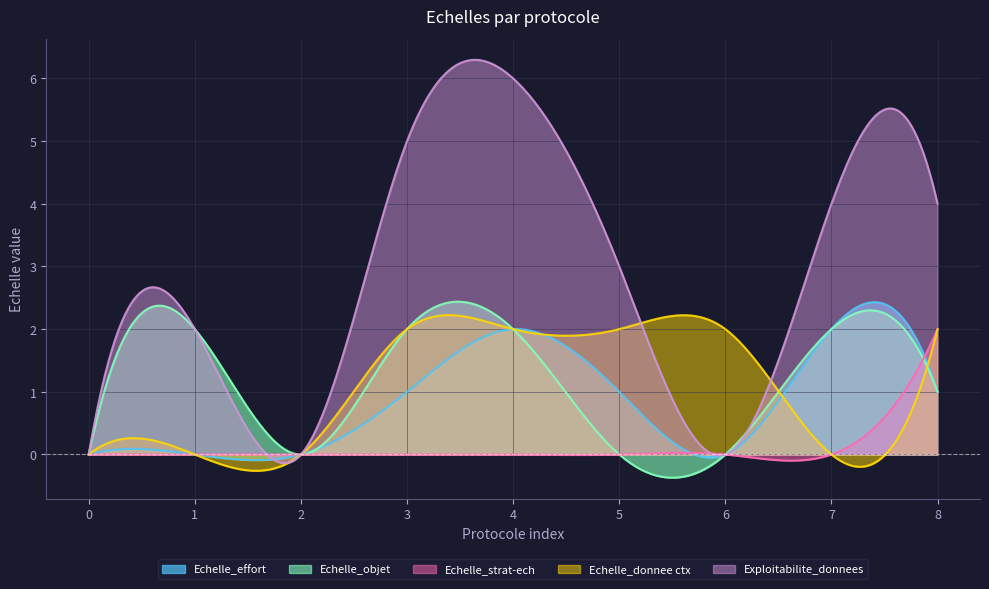

What is the maximum value for Echelle_effort?

2.4